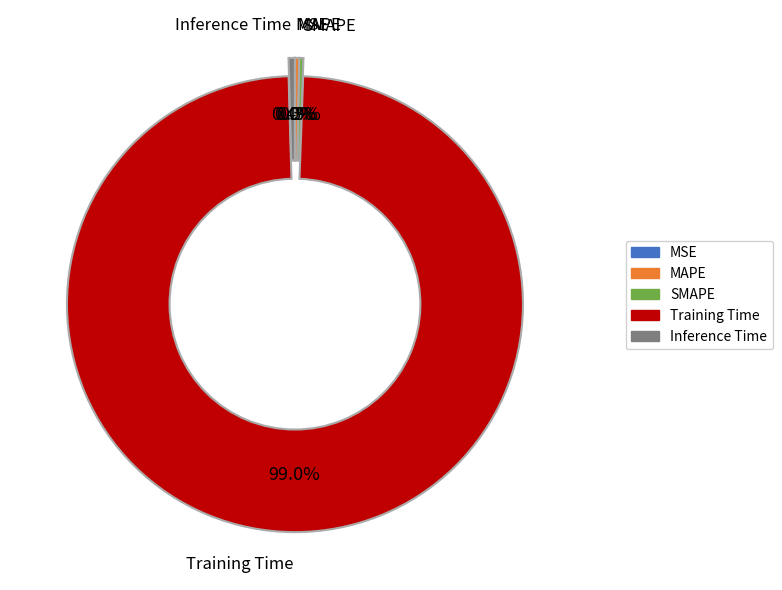

What percentage is NOT represented by SMAPE?

99.7%